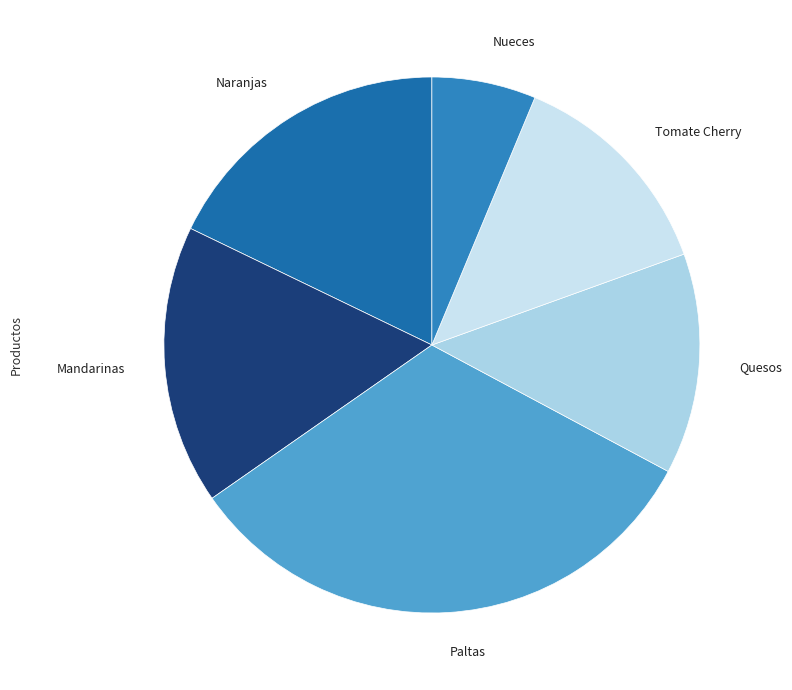

True or false: Nueces accounts for 6% of the total.

True